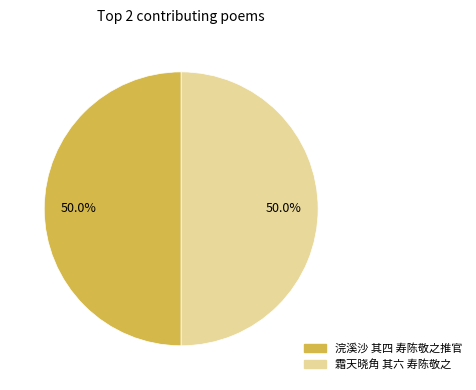

Count the number of slices in the pie.

2